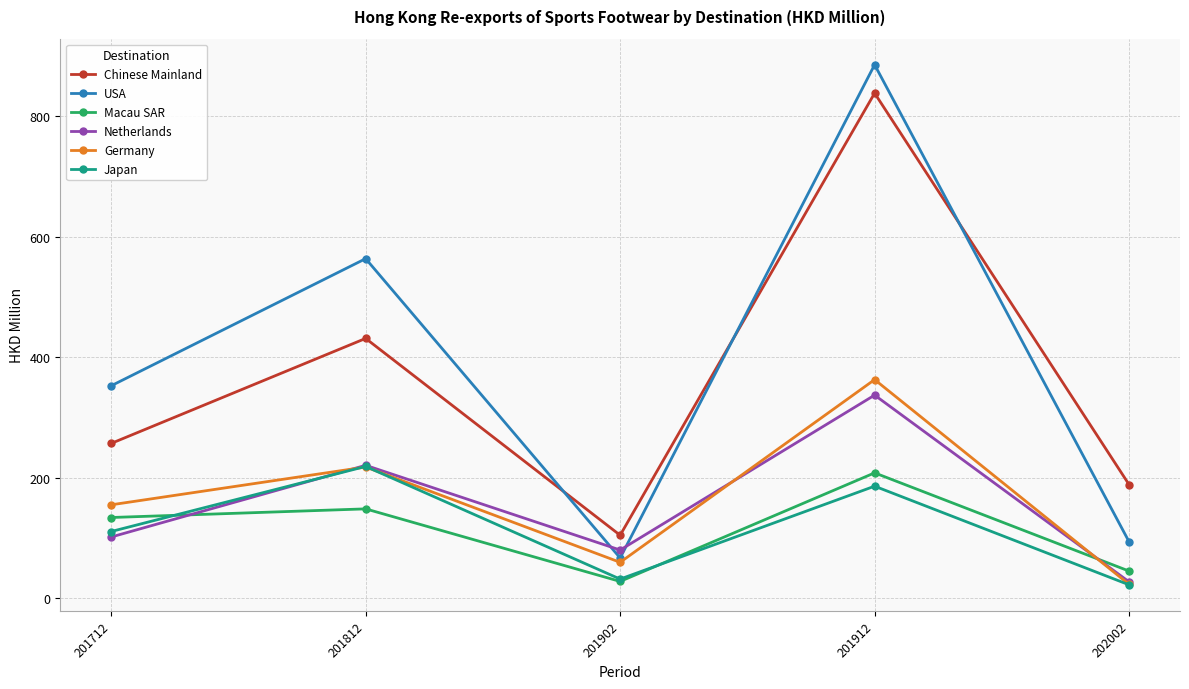

What value does the Macau SAR series have at 202002?

44.7